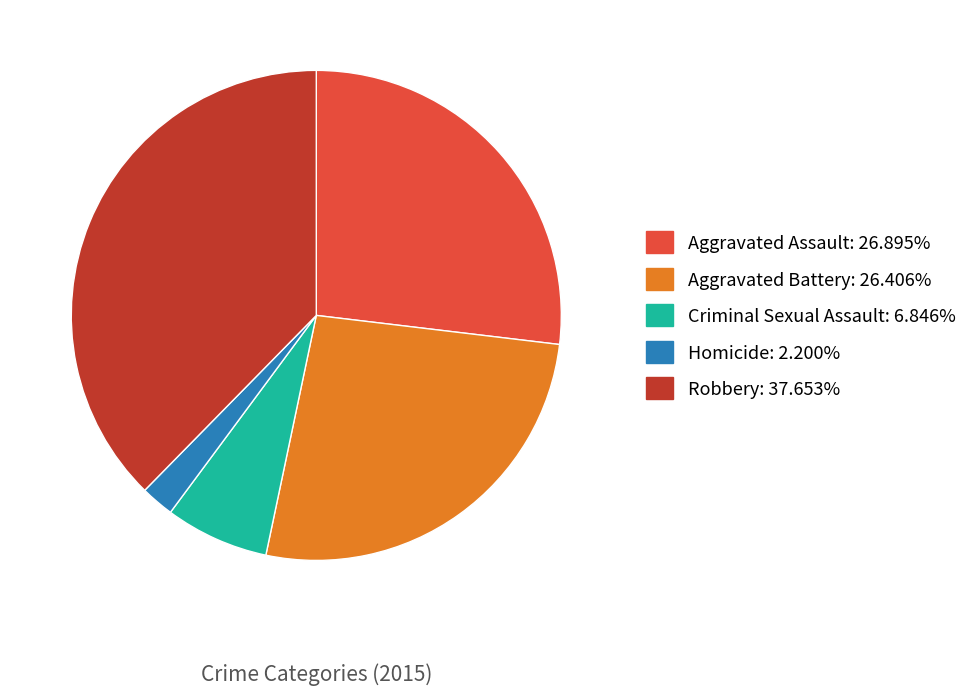

Which has a higher value, Robbery or Homicide?

Robbery